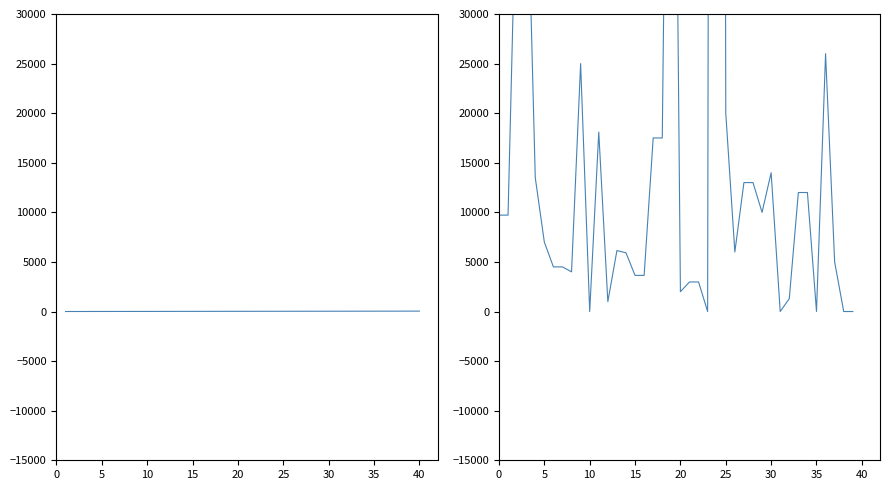

At which category is the sum across all series the highest?

24